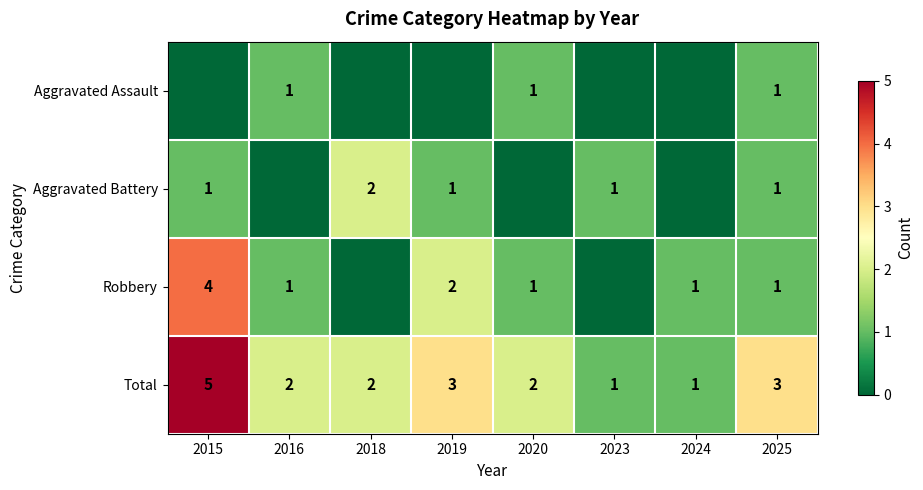

What is the difference between the maximum and minimum values in the Total series?

4